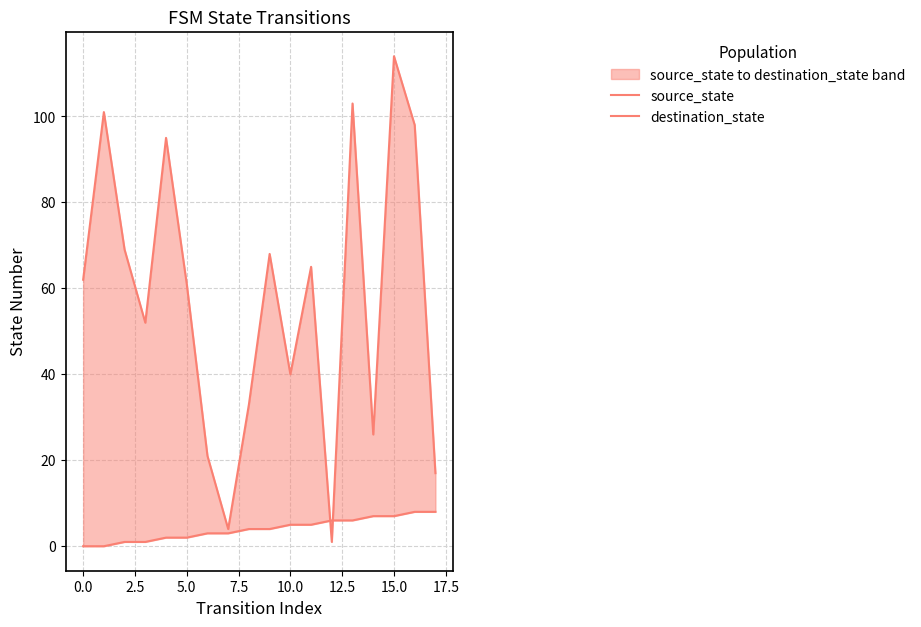

The source_state series shows 4 at 15. True or false?

False